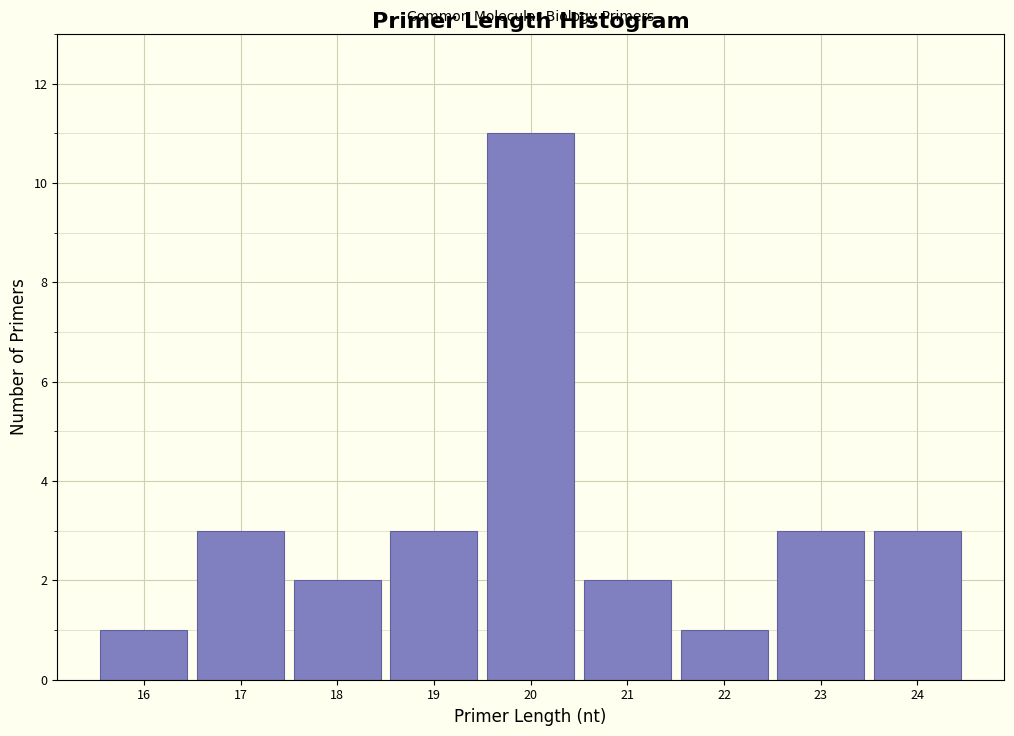

Reading right to left, list all the values displayed in this chart.

3	3	1	2	11	3	2	3	1